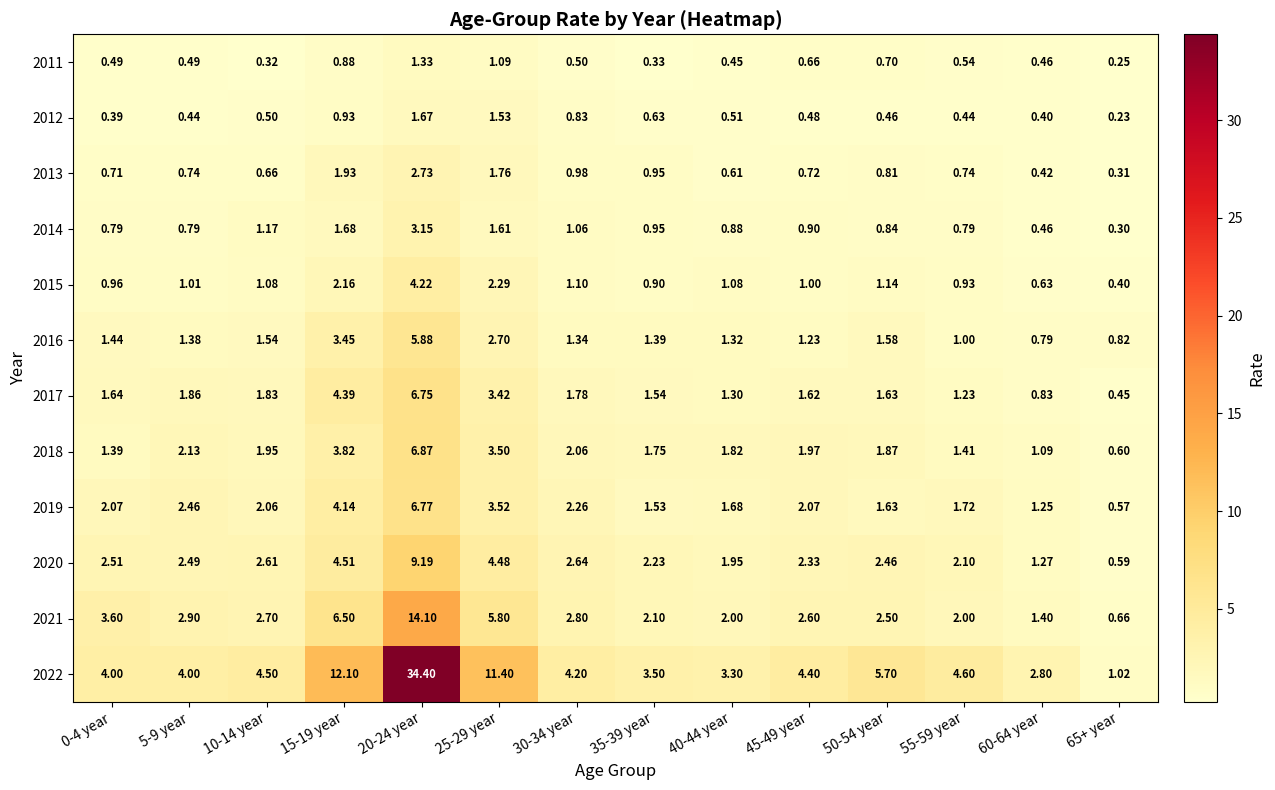

Between 40-44 year and 50-54 year, which is larger?

50-54 year